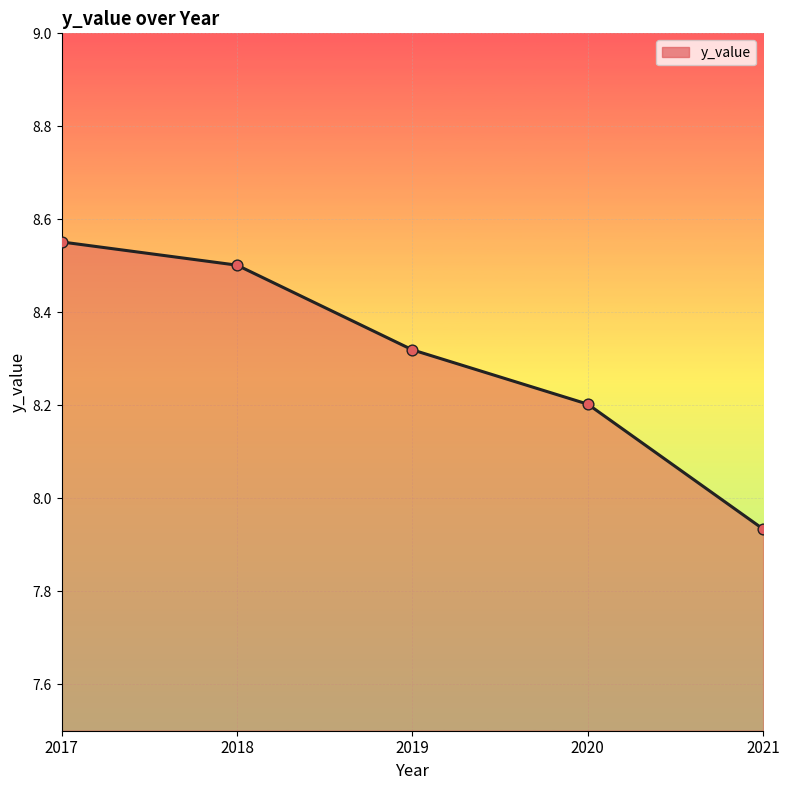

What is the ratio of the value at 2018 to the value at 2017?

1.0